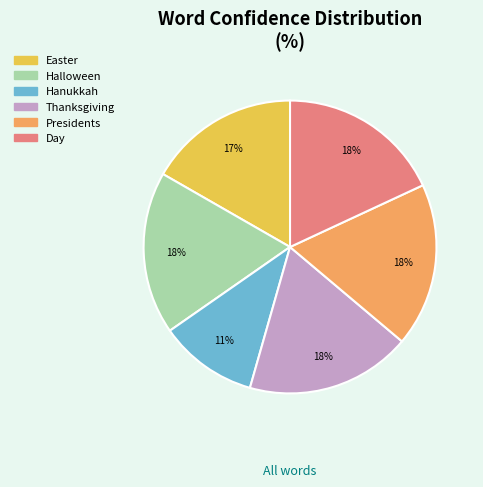

Is Hanukkah the majority of the pie?

No